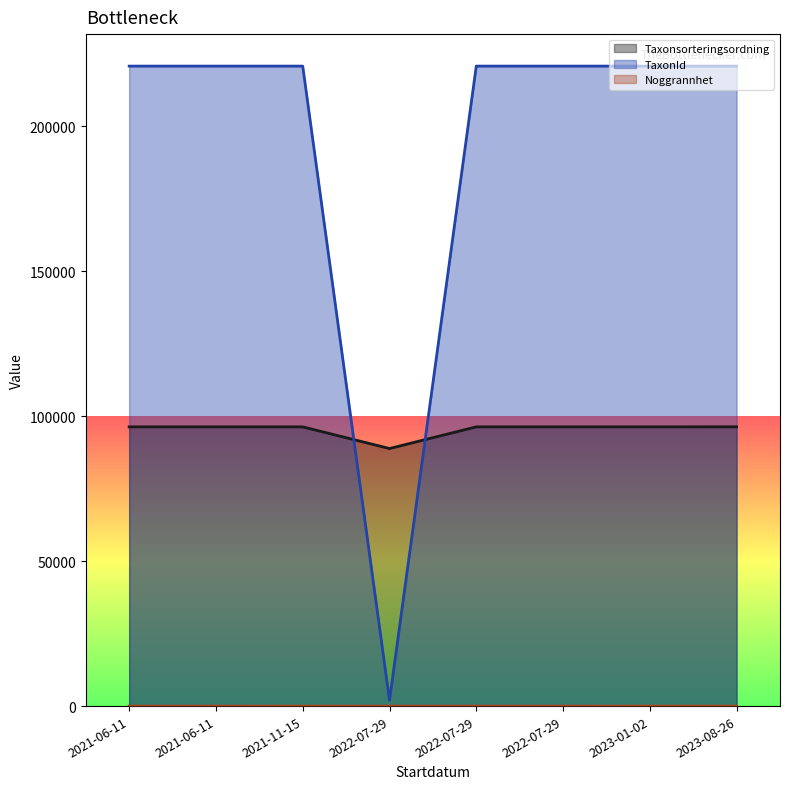

Which series has the largest total across all categories?

TaxonId